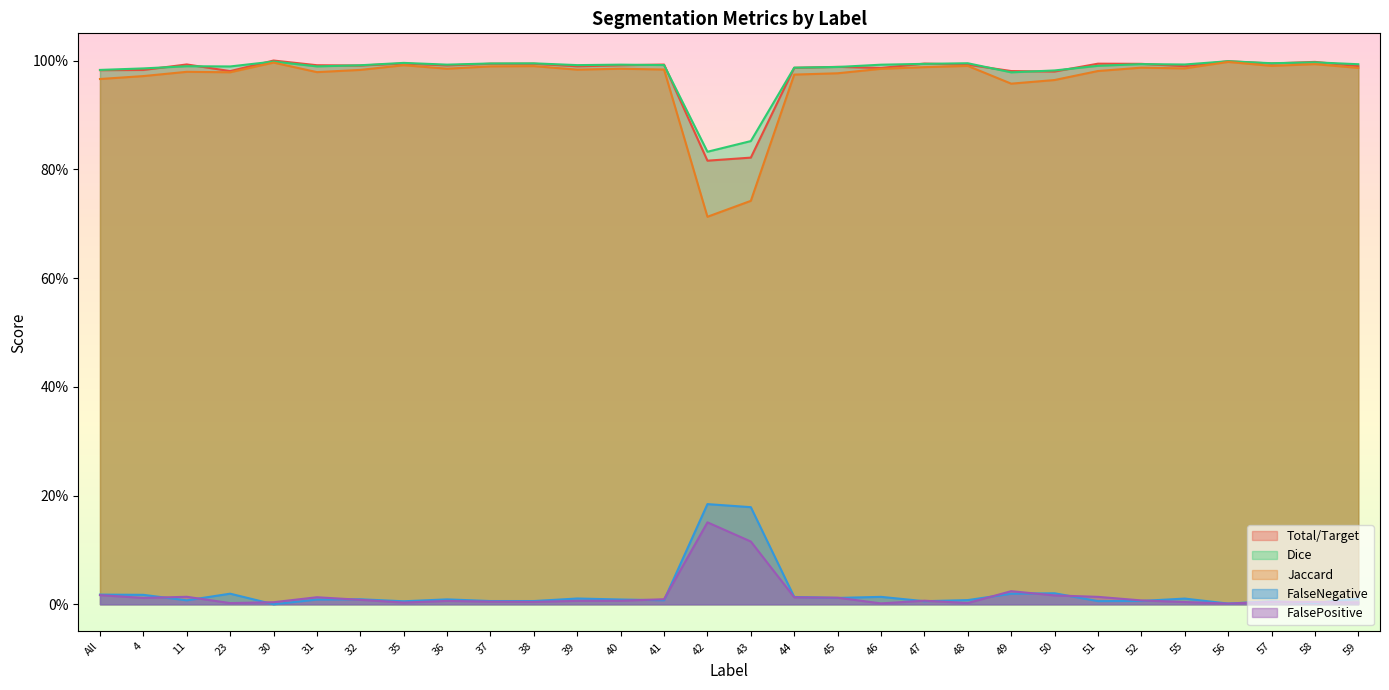

What is the greatest value displayed?

1.0